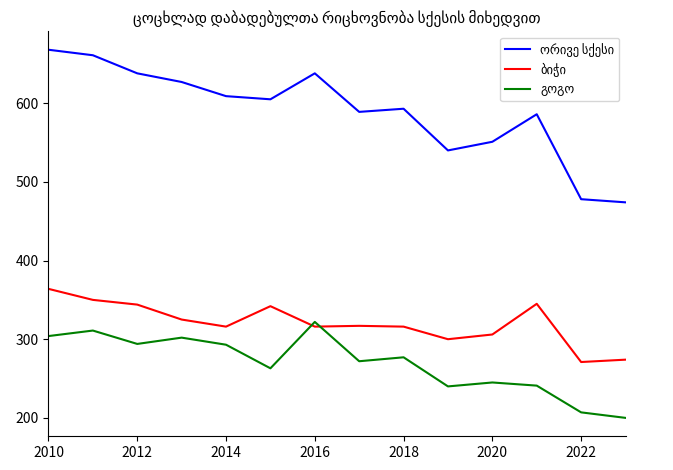

What is the greatest value displayed?

668